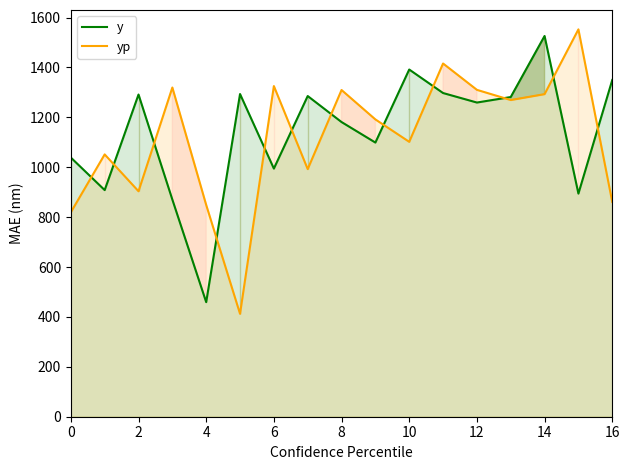

What is the difference between the maximum and second lowest values in the yp series?

733.0